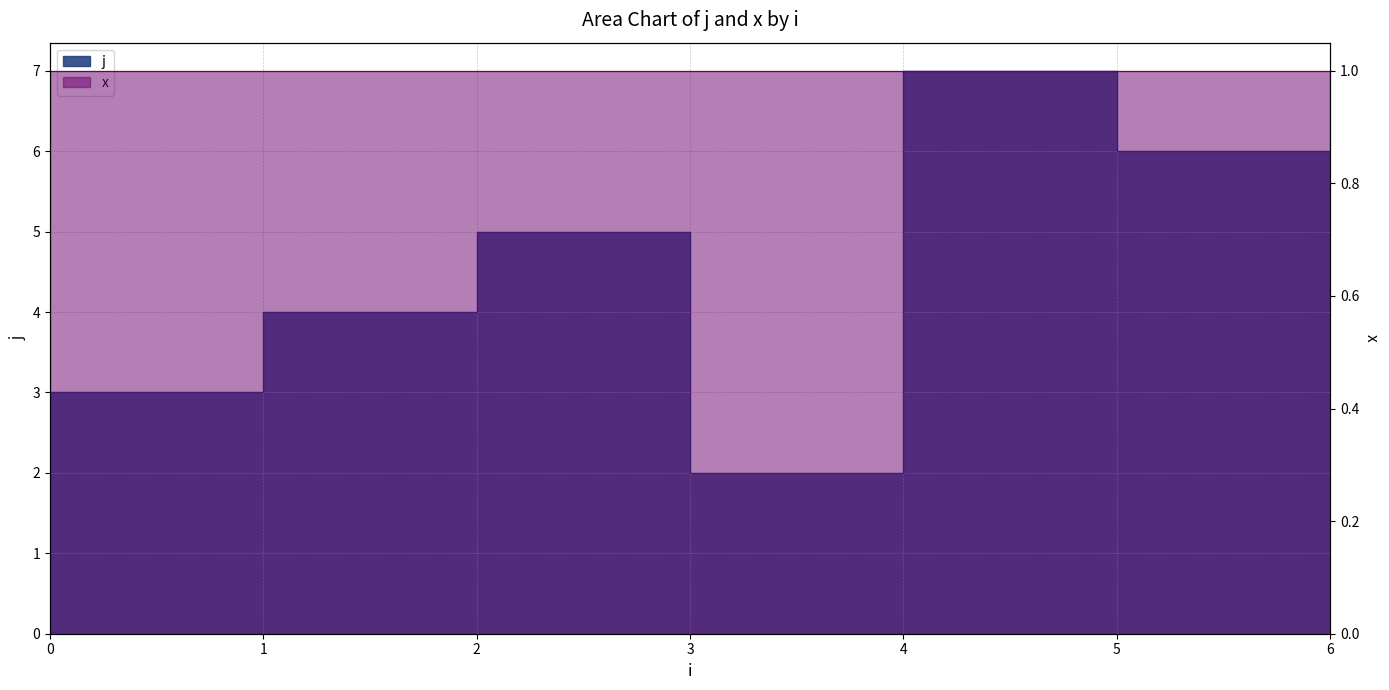

True or false: the data has more than 1 interior local peaks.

True